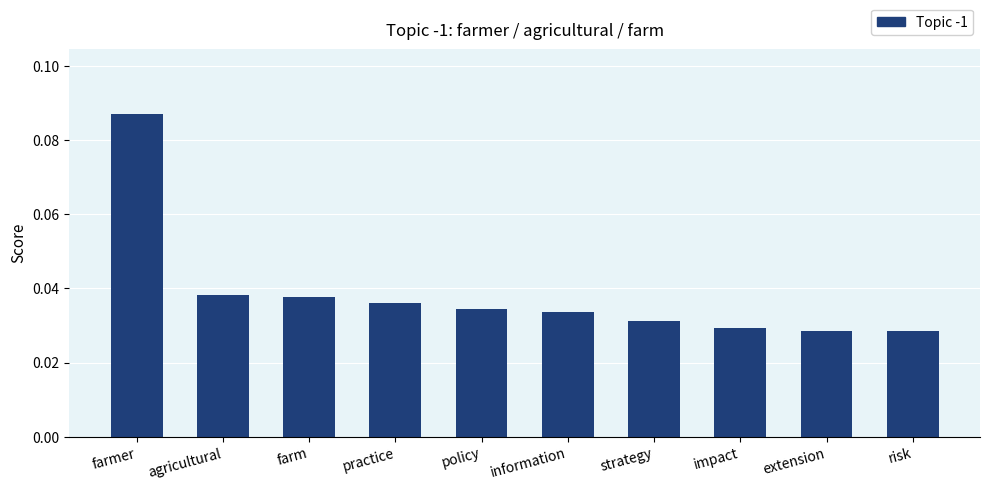

At which category does the chart reach its peak across all series?

farmer